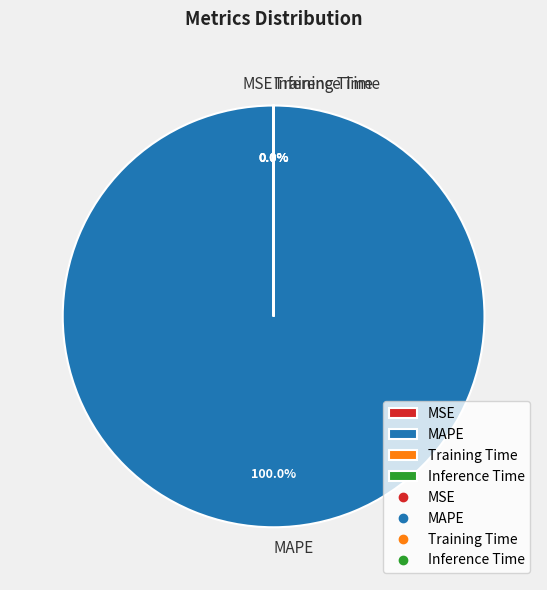

Is MAPE the majority of the pie?

Yes